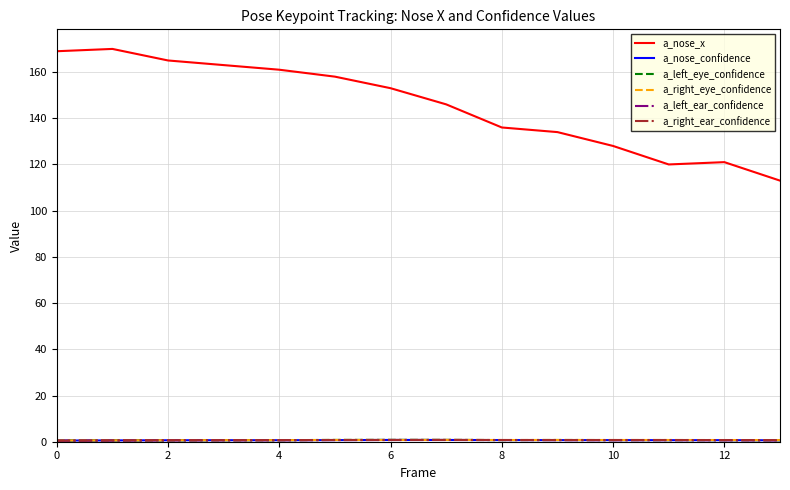

Which series has the largest total across all categories?

a_nose_x